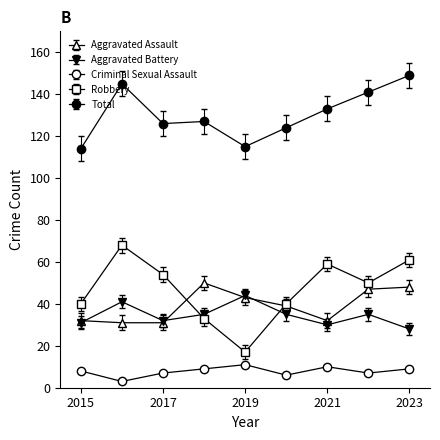

At how many categories does at least one series exceed 16?

9